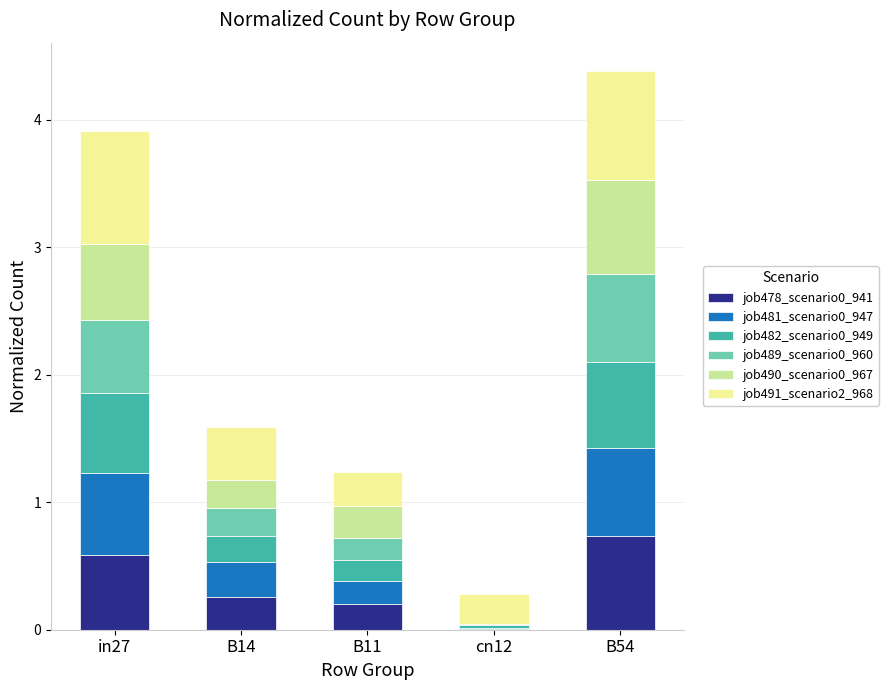

What is the sum of all job478_scenario0_941 values?

1.8